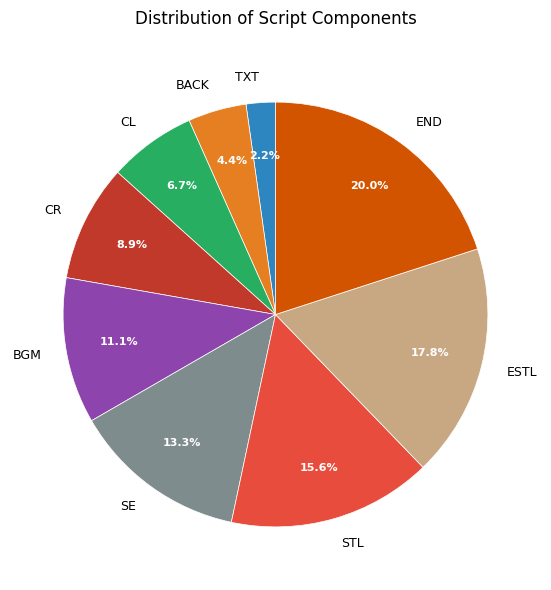

Which category has the biggest portion of the pie?

END